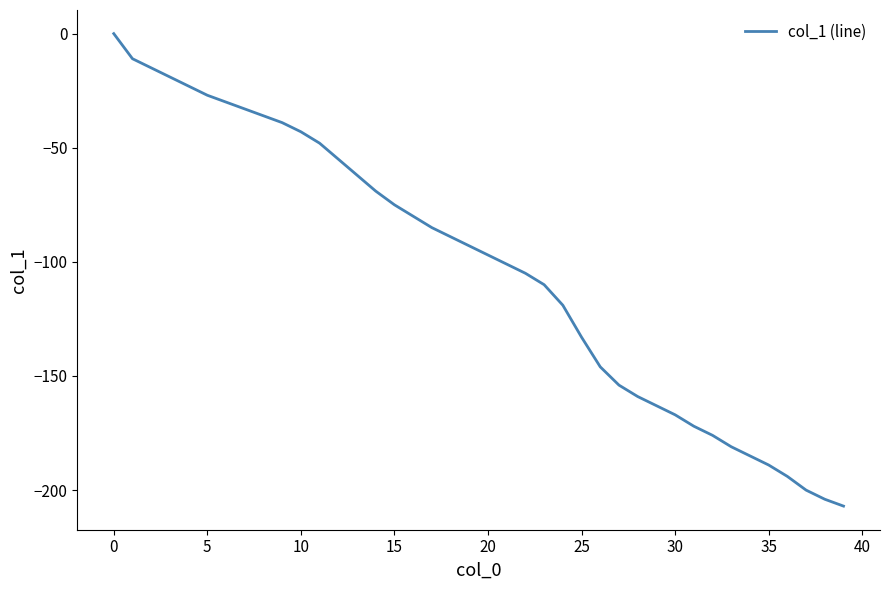

What is the smallest value displayed?

-207